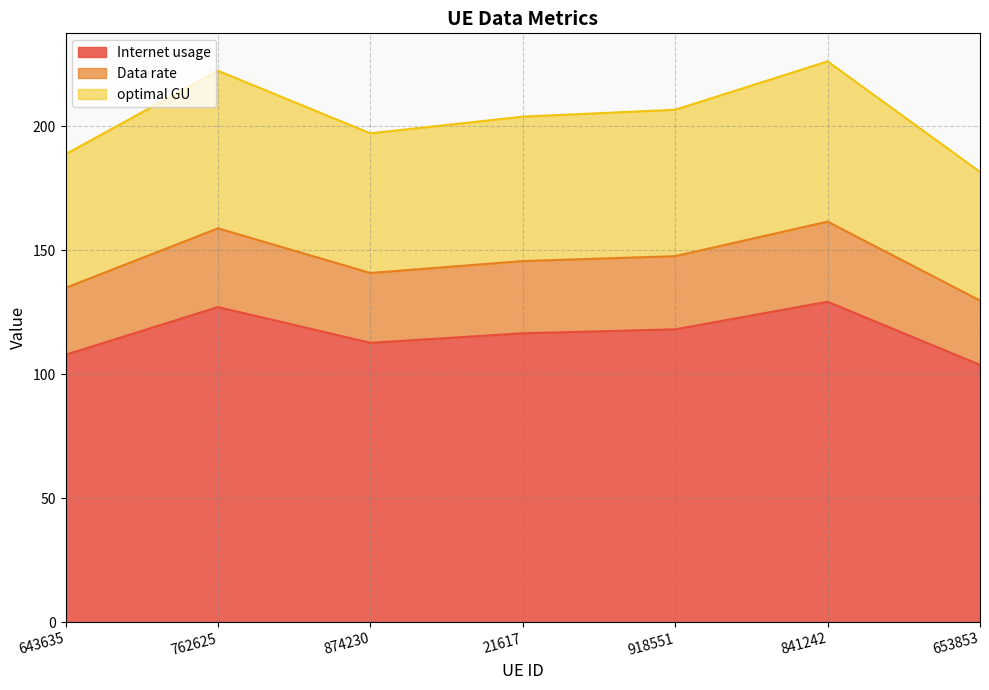

True or false: Internet usage and optimal GU intersect in this chart.

False